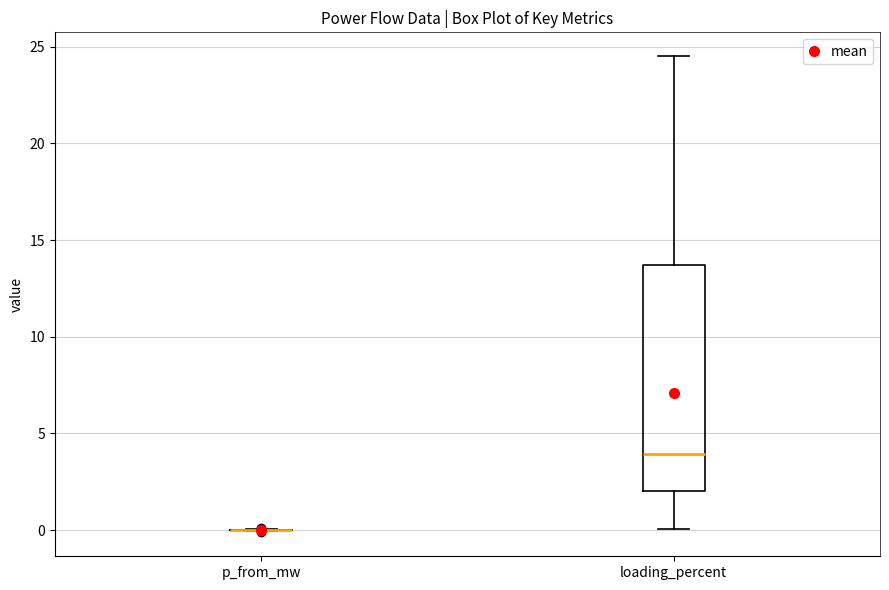

Reading left to right, read every box against the y-axis: the position of its median line, the range the box covers, and the ends of its whiskers. The values are not printed on the chart, so give them approximately, as read against the axis.

p_from_mw: box collapsed to a line at 0.0, whiskers 0.0 to 0.0
loading_percent: median 4.0, box 2.0 to 13.5, whiskers 0.0 to 24.5